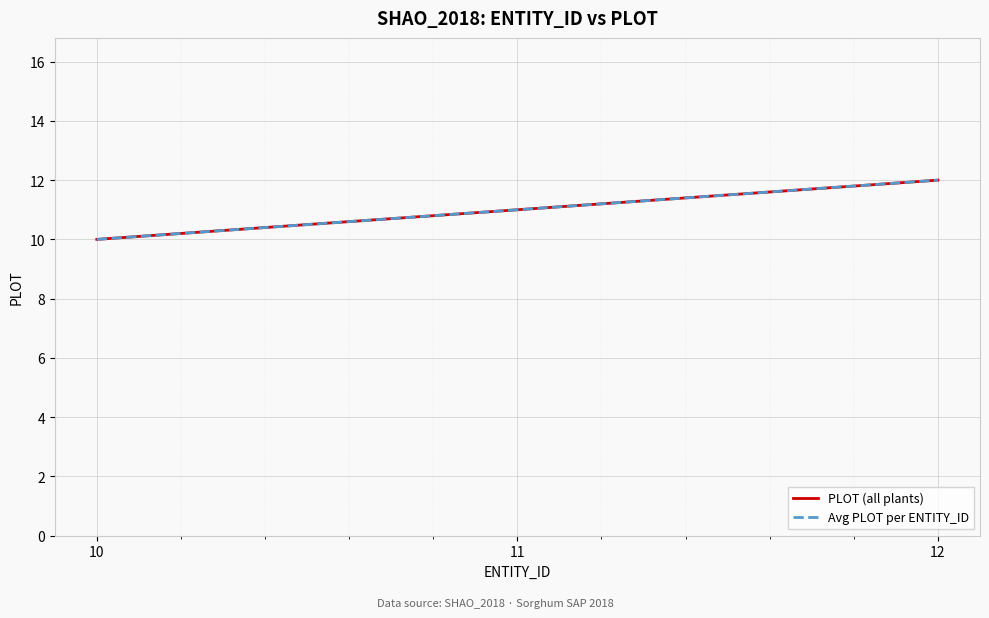

What is the sum of the values at 12 and 11?

23